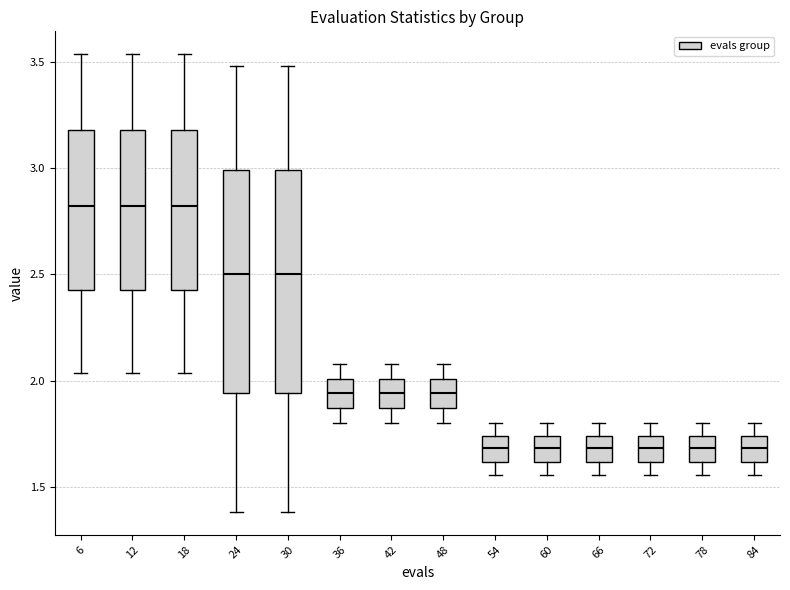

Reading left to right, transcribe this box plot: for each box, give where its median line is, the range the box spans, and where its two whiskers end, as read against the y-axis. The values are not printed on the chart, so give them approximately, as read against the axis.

6: median 2.80, box 2.45 to 3.20, whiskers 2.05 to 3.55
12: median 2.80, box 2.45 to 3.20, whiskers 2.05 to 3.55
18: median 2.80, box 2.45 to 3.20, whiskers 2.05 to 3.55
24: median 2.50, box 1.95 to 3.00, whiskers 1.40 to 3.50
30: median 2.50, box 1.95 to 3.00, whiskers 1.40 to 3.50
36: median 1.95, box 1.85 to 2.00, whiskers 1.80 to 2.10
42: median 1.95, box 1.85 to 2.00, whiskers 1.80 to 2.10
48: median 1.95, box 1.85 to 2.00, whiskers 1.80 to 2.10
54: median 1.70, box 1.60 to 1.75, whiskers 1.55 to 1.80
60: median 1.70, box 1.60 to 1.75, whiskers 1.55 to 1.80
66: median 1.70, box 1.60 to 1.75, whiskers 1.55 to 1.80
72: median 1.70, box 1.60 to 1.75, whiskers 1.55 to 1.80
78: median 1.70, box 1.60 to 1.75, whiskers 1.55 to 1.80
84: median 1.70, box 1.60 to 1.75, whiskers 1.55 to 1.80